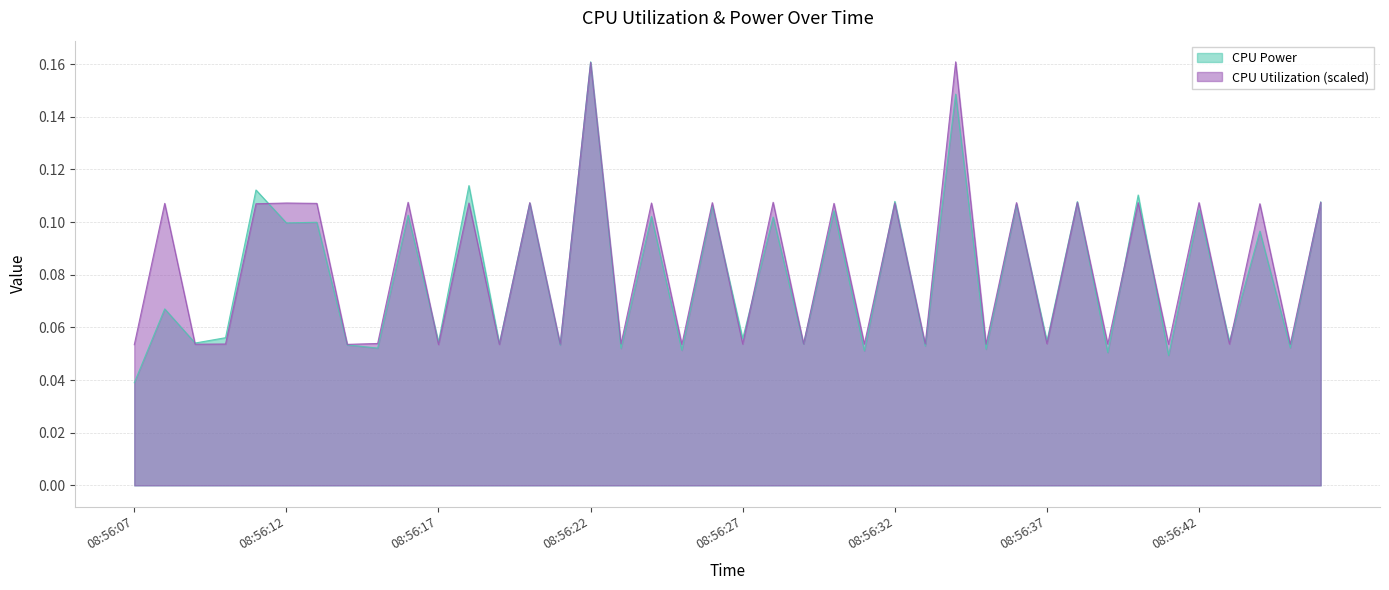

Does the chart have visible grid lines?

Yes